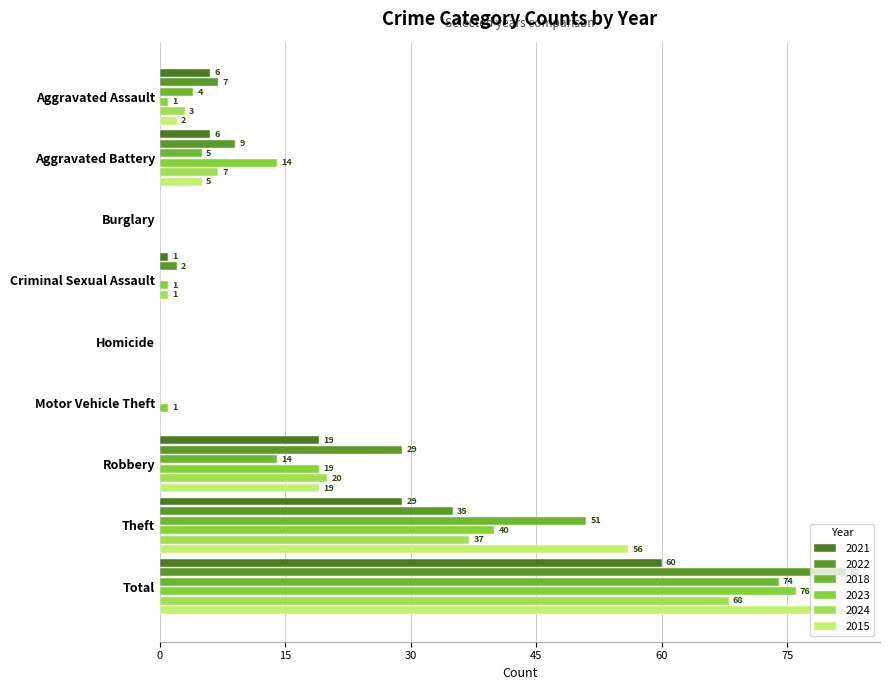

Is it true that 2018 equals 33 at Total?

False